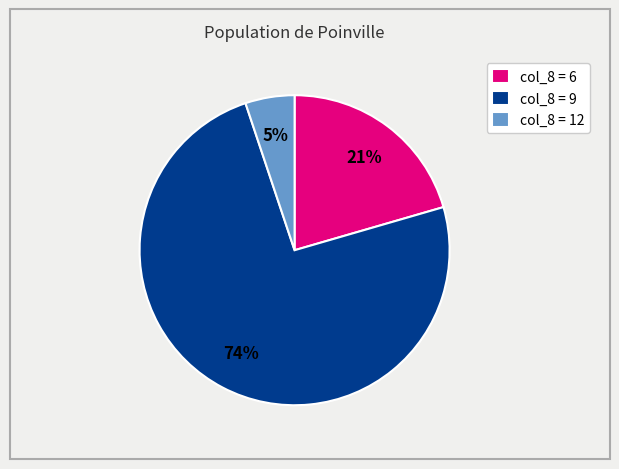

To the nearest percent, what is the average slice percentage?

33%